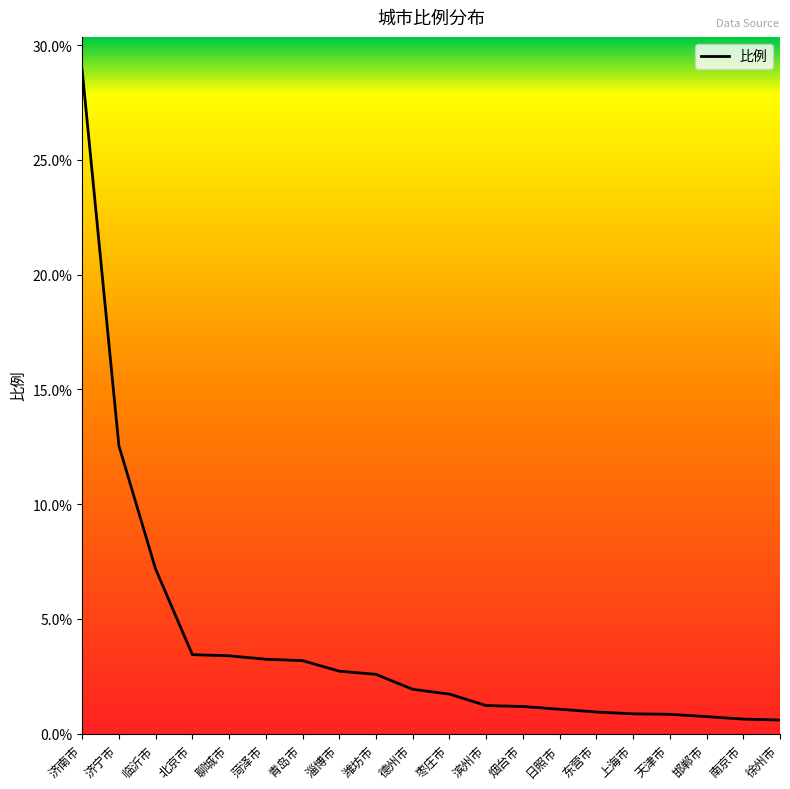

The chart shows a value of 3.4 at 聊城市. True or false?

True